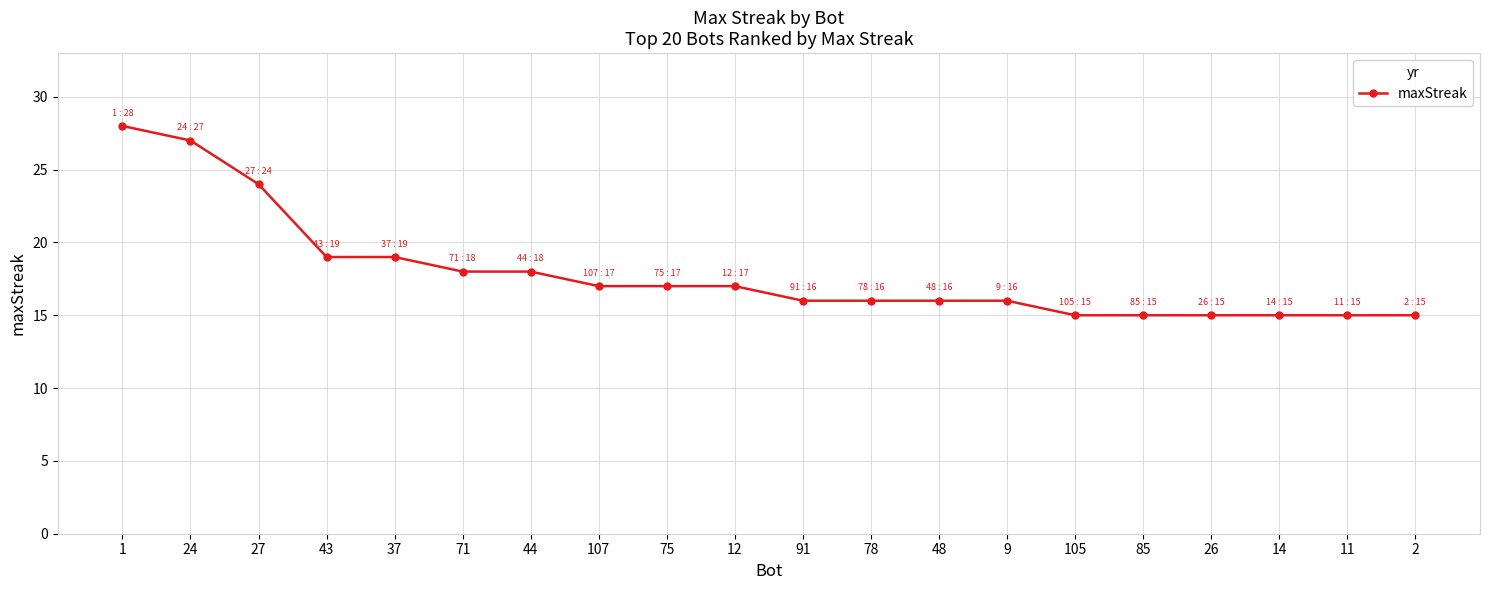

What is the sum of all values?

358